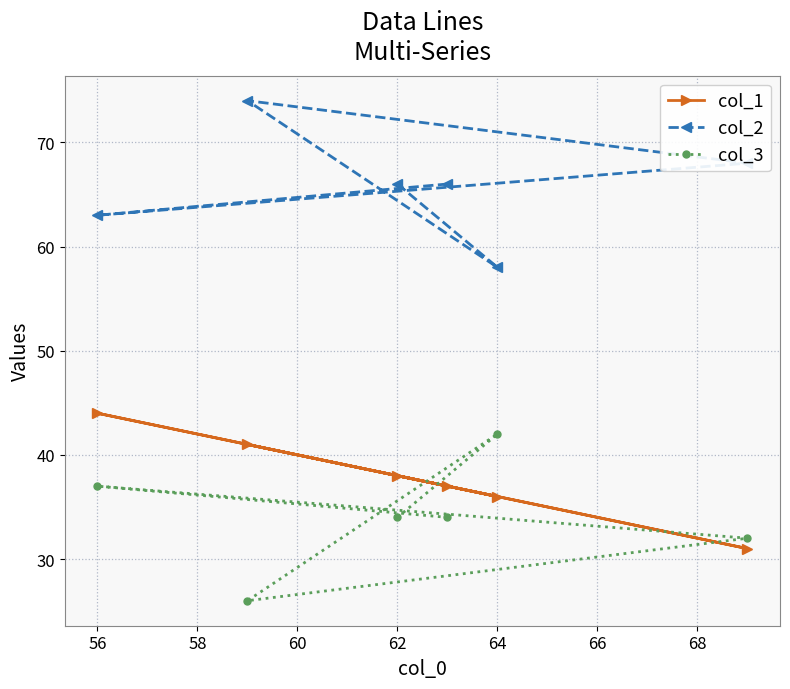

What is the value of the col_3 point at the 3rd from the left?

26